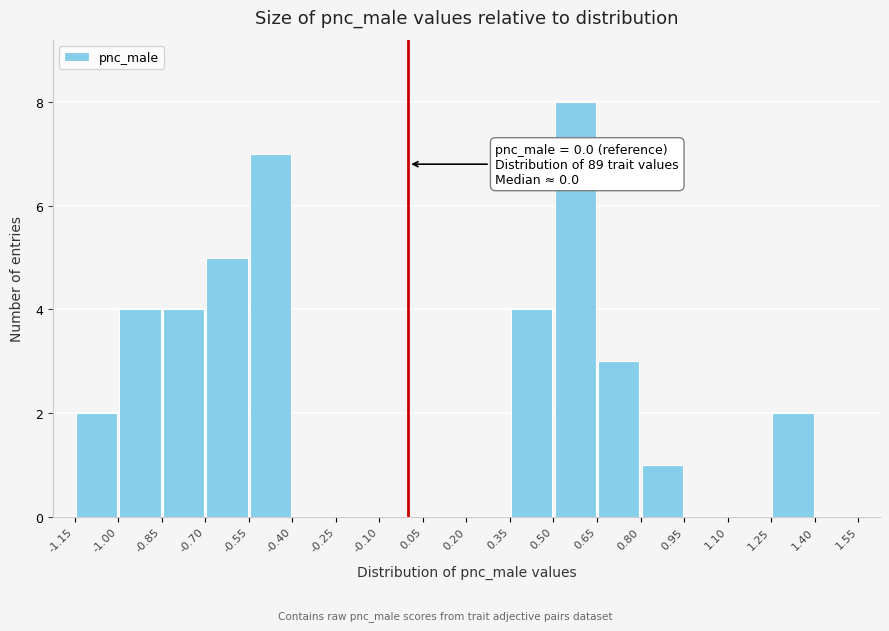

Which range on the x-axis has the tallest bar?

0.50 to 0.65